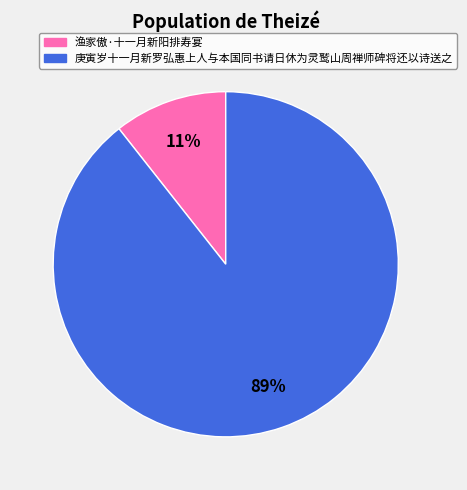

Does 庚寅岁十一月新罗弘惠上人与本国同书请日休为灵鹫山周禅师碑将还以诗送之 represent more than half of the total?

Yes